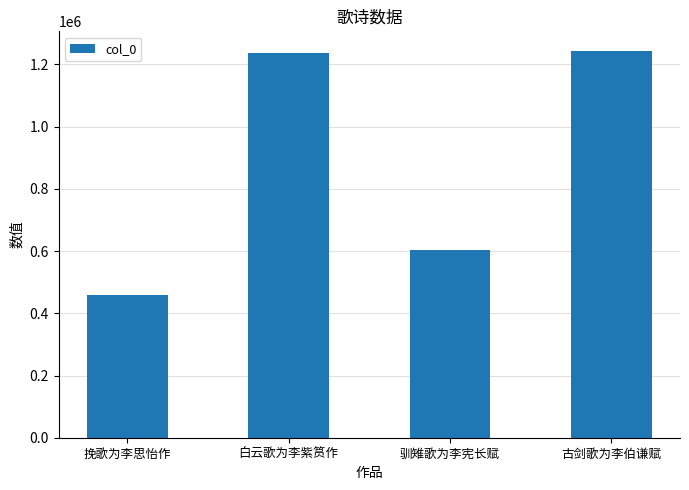

The chart shows a value of 1803423 at 古剑歌为李伯谦赋. True or false?

False